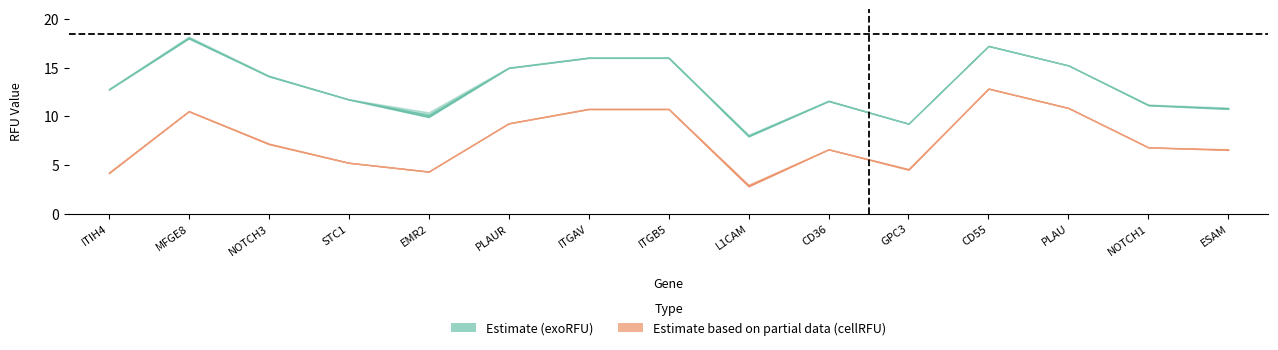

List the labels in order of value, smallest first.

L1CAM, GPC3, EMR2, ESAM, NOTCH1, CD36, STC1, ITIH4, NOTCH3, PLAUR, PLAU, ITGAV, ITGB5, CD55, MFGE8